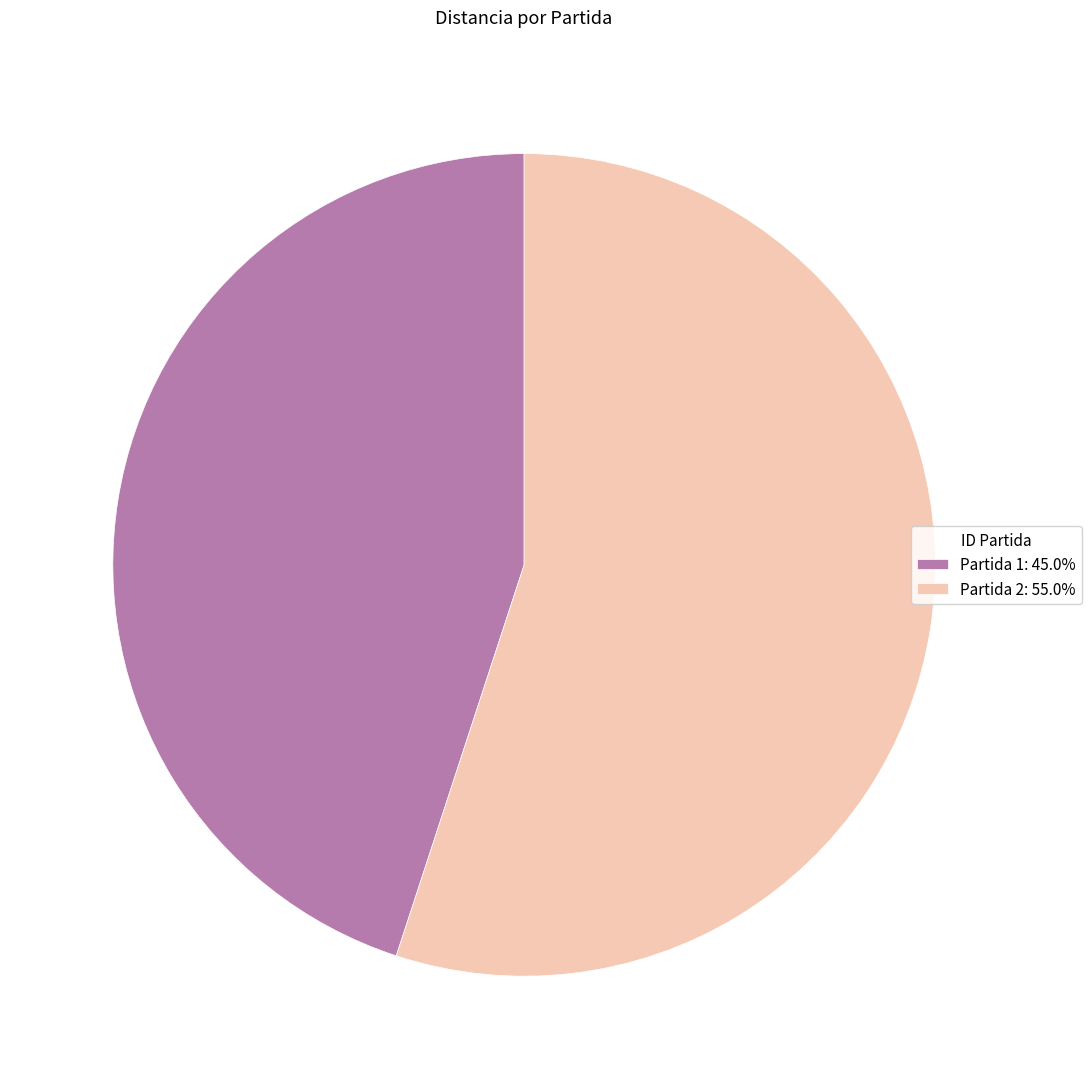

What is the ratio of the value at Partida 1: 45.0% to the value at Partida 2: 55.0%?

0.8